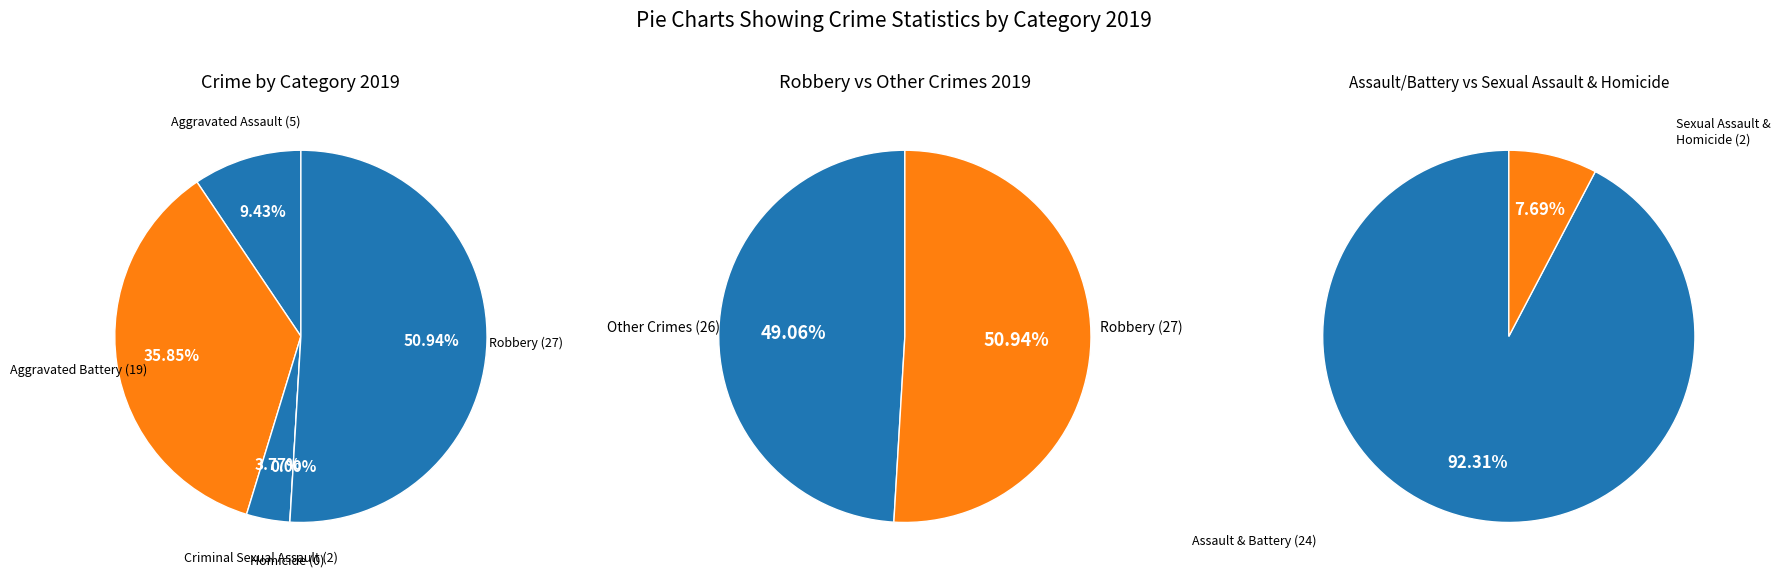

Which has a higher value, Homicide or Criminal Sexual Assault?

Criminal Sexual Assault